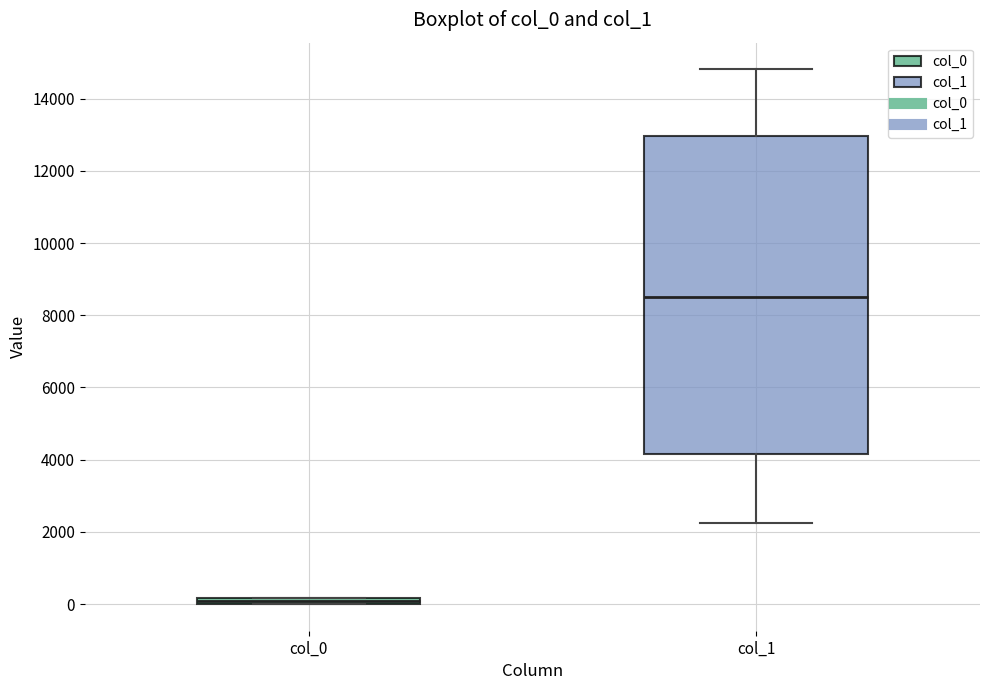

Where does the upper whisker of the box for col_1 end on the y-axis? The values are not printed on the chart, so give them approximately, as read against the axis.

14800